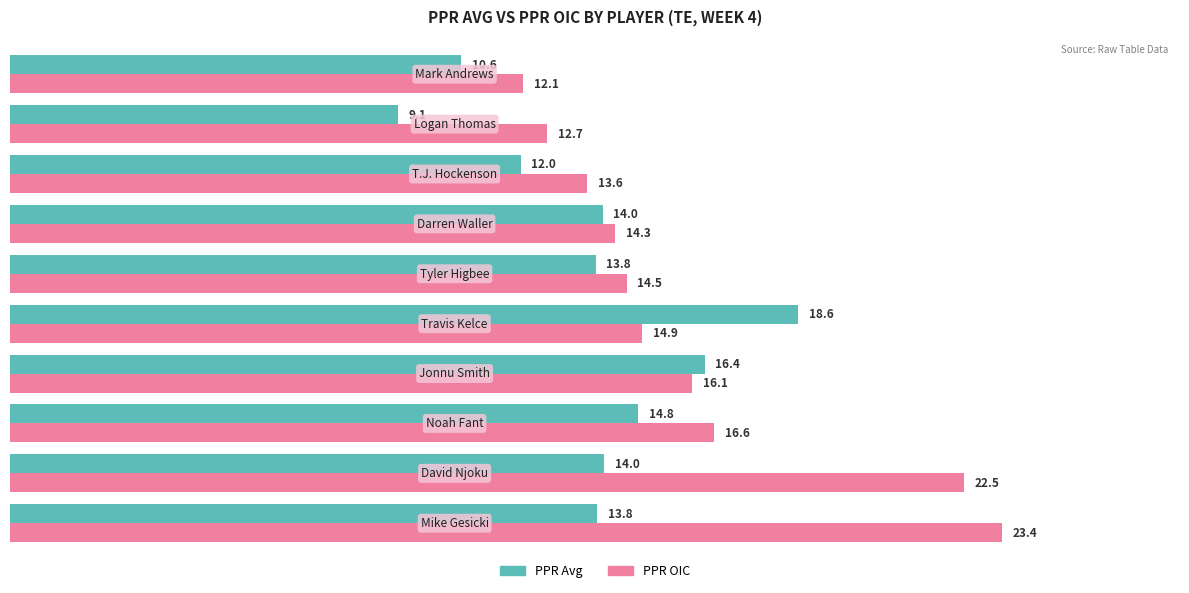

Which series has the largest total across all categories?

PPR OIC